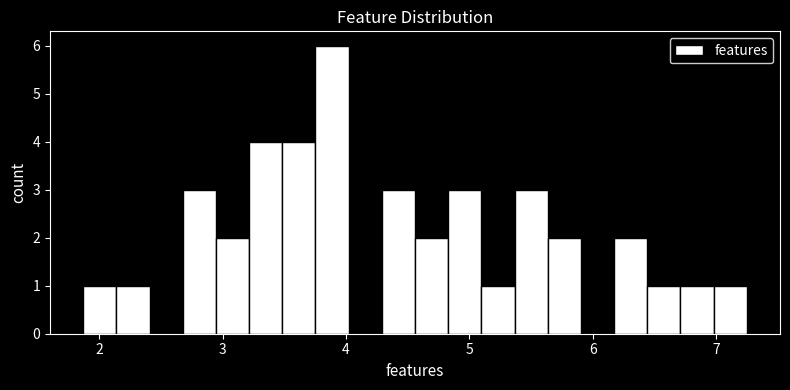

Read against the x-axis, roughly where is the centre of the tallest bar?

3.9